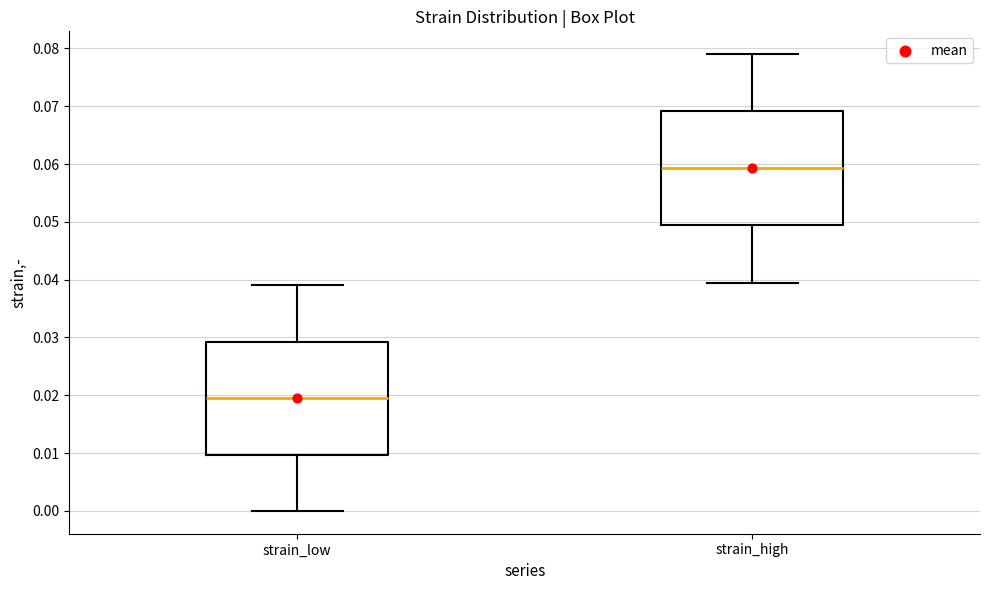

Reading left to right, read every box against the y-axis: the position of its median line, the range the box covers, and the ends of its whiskers. The values are not printed on the chart, so give them approximately, as read against the axis.

strain_low: median 0.020, box 0.010 to 0.029, whiskers 0.000 to 0.039
strain_high: median 0.059, box 0.049 to 0.069, whiskers 0.040 to 0.079